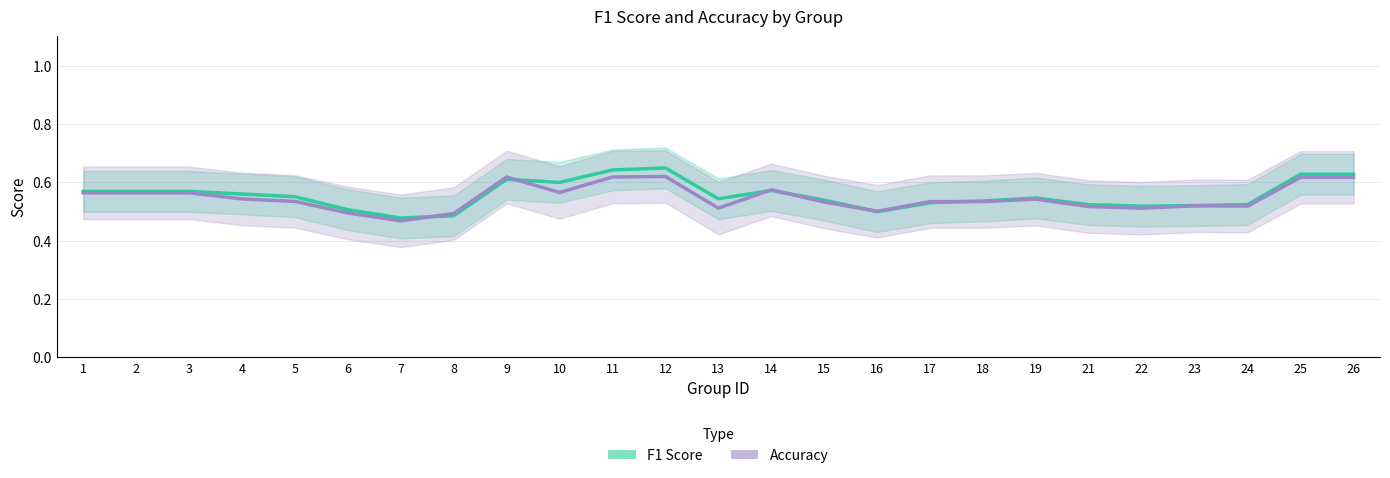

Reading left to right, list all the values displayed in this chart.

F1 Score: 0.6	0.6	0.6	0.6	0.6	0.5	0.5	0.5	0.6	0.6	0.6	0.6	0.5	0.6	0.5	0.5	0.5	0.5	0.5	0.5	0.5	0.5	0.5	0.6	0.6
Accuracy: 0.6	0.6	0.6	0.5	0.5	0.5	0.5	0.5	0.6	0.6	0.6	0.6	0.5	0.6	0.5	0.5	0.5	0.5	0.5	0.5	0.5	0.5	0.5	0.6	0.6